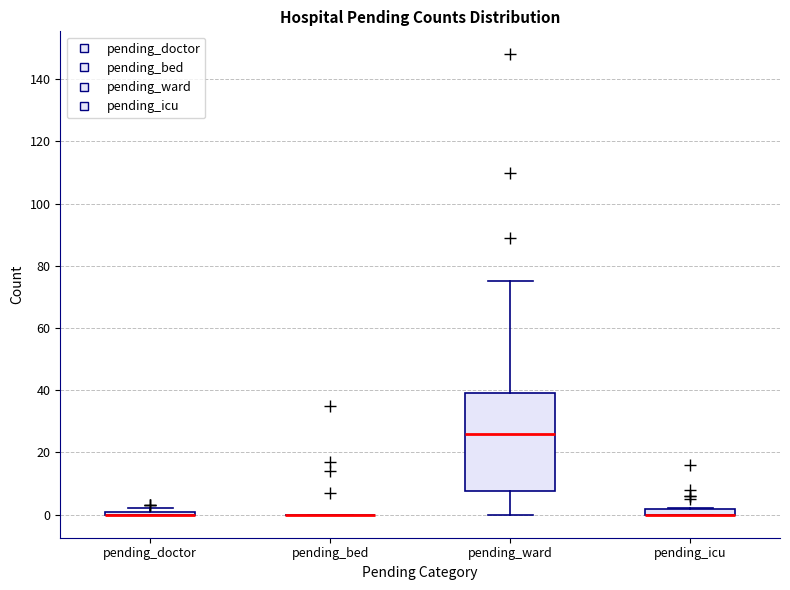

Where is the upper edge of the box for pending_icu on the y-axis? The values are not printed on the chart, so give them approximately, as read against the axis.

2